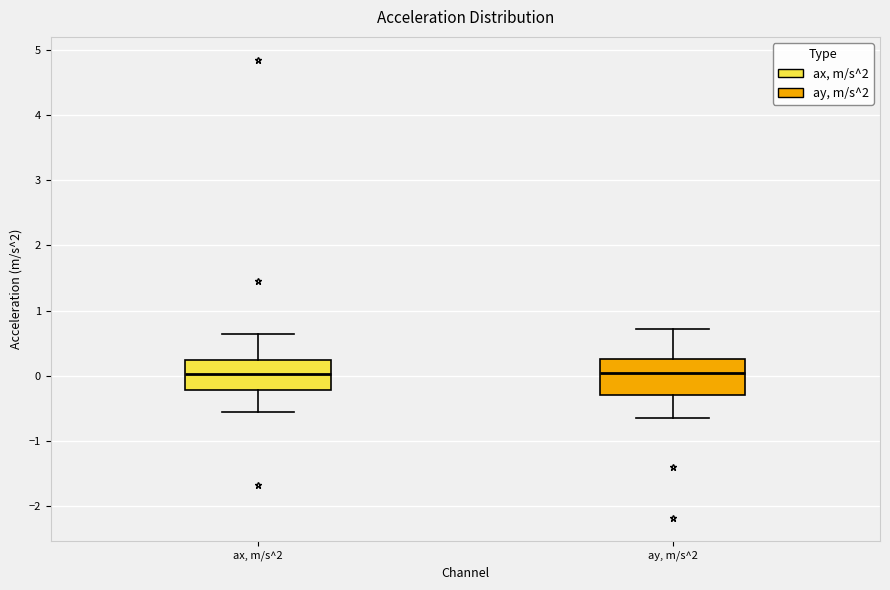

Reading left to right, read every box against the y-axis: the position of its median line, the range the box covers, and the ends of its whiskers. The values are not printed on the chart, so give them approximately, as read against the axis.

ax, m/s^2: median 0.0, box -0.2 to 0.2, whiskers -0.6 to 0.6
ay, m/s^2: median 0.1, box -0.3 to 0.3, whiskers -0.6 to 0.7